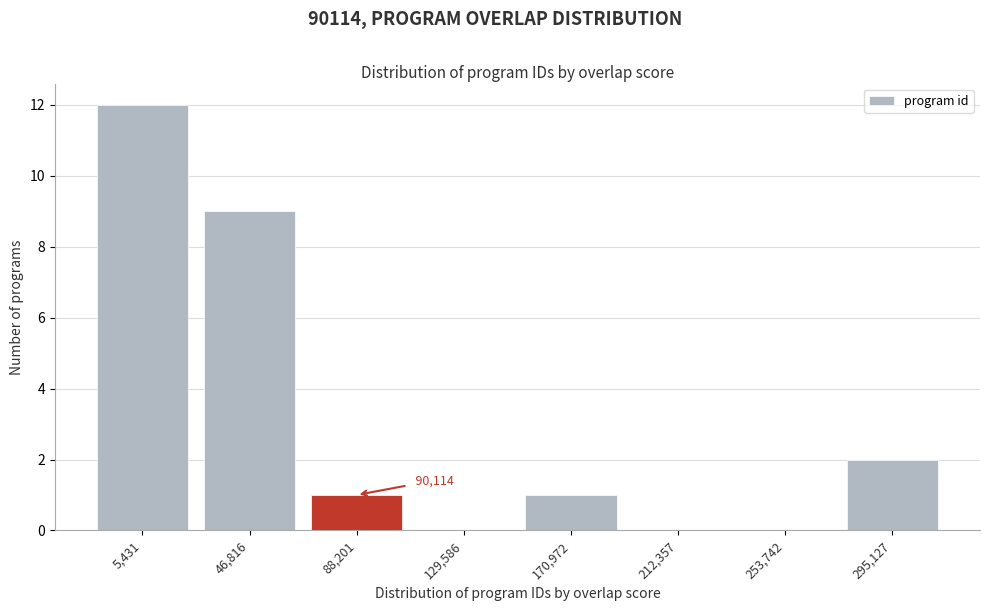

Reading left to right, what are all the values shown in this chart?

5,431=12	46,816=9	88,201=1	129,586=0	170,972=1	212,357=0	253,742=0	295,127=2